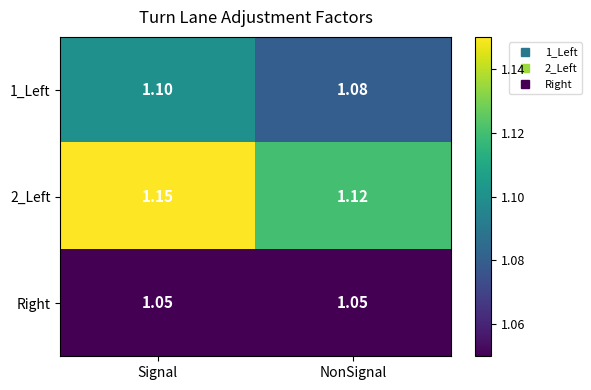

At how many categories does at least one series exceed 1?

2